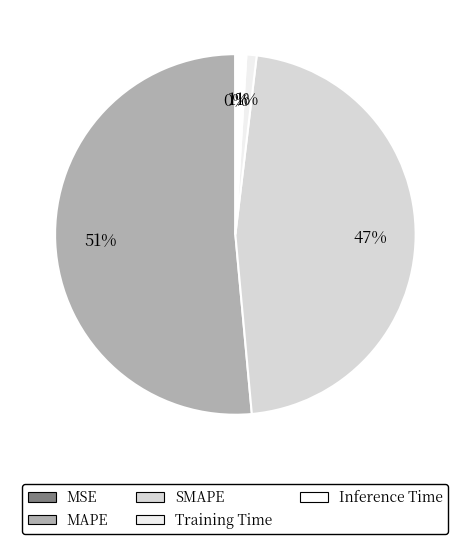

Rank the categories by value from lowest to highest.

MSE, Training Time, Inference Time, SMAPE, MAPE